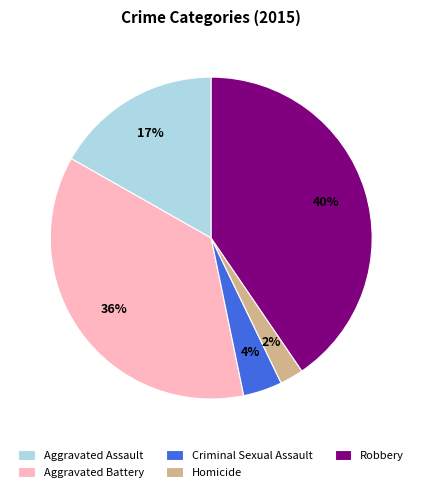

Which has a higher value, Aggravated Assault or Homicide?

Aggravated Assault